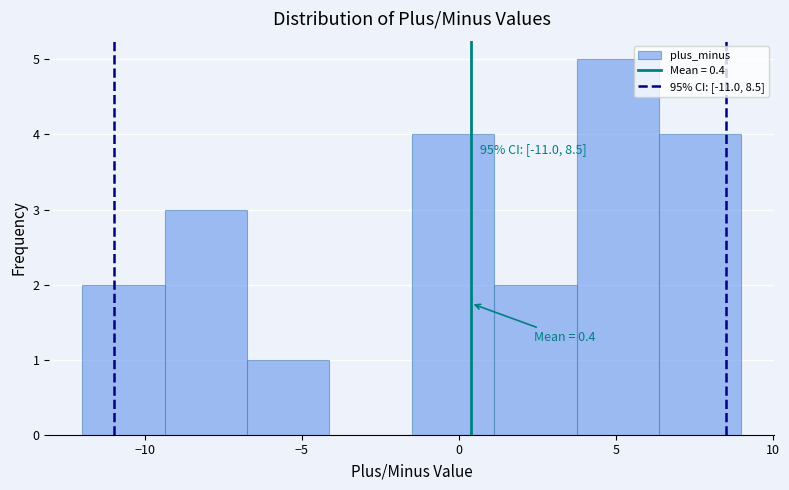

Which range on the x-axis has the tallest bar?

4.0 to 6.5